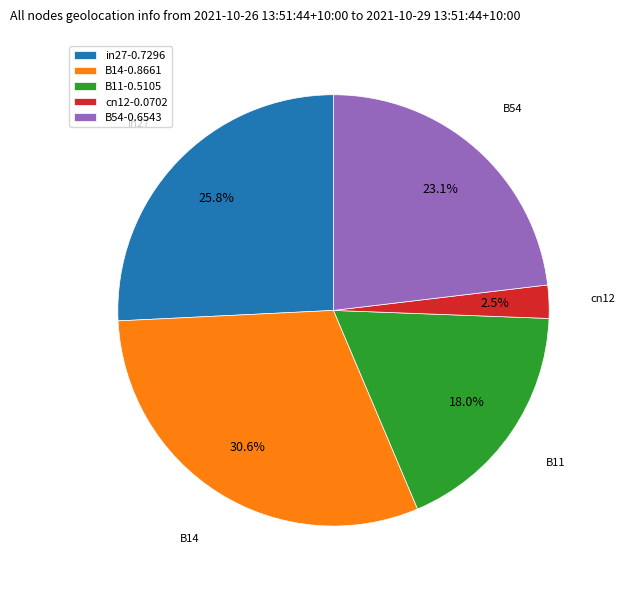

Is it true that in27 is 12% of the pie?

False